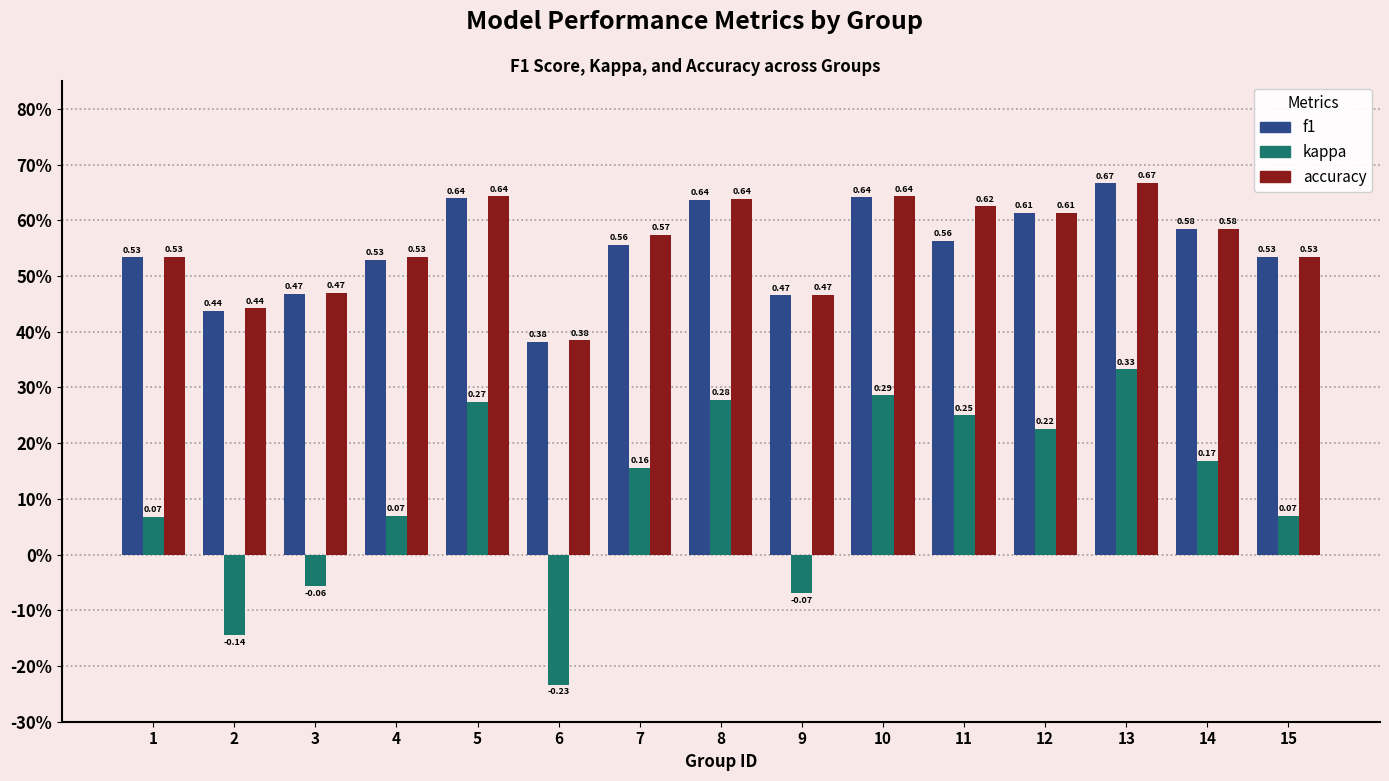

Does the chart contain any negative values?

Yes